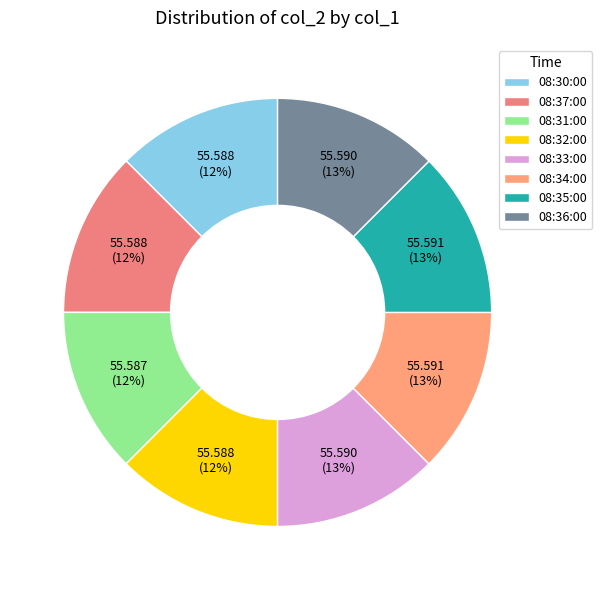

Count the number of slices in the pie.

8